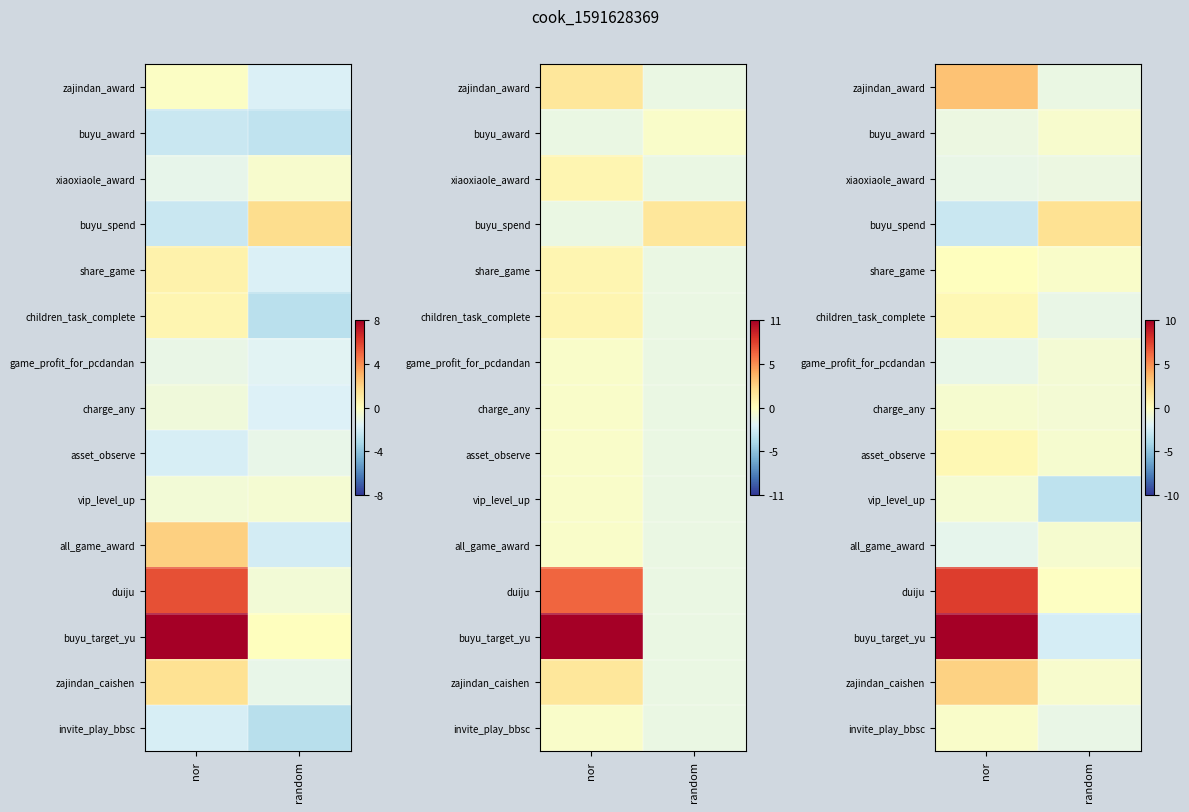

List the labels in order of row_10 value, smallest first.

nor, random